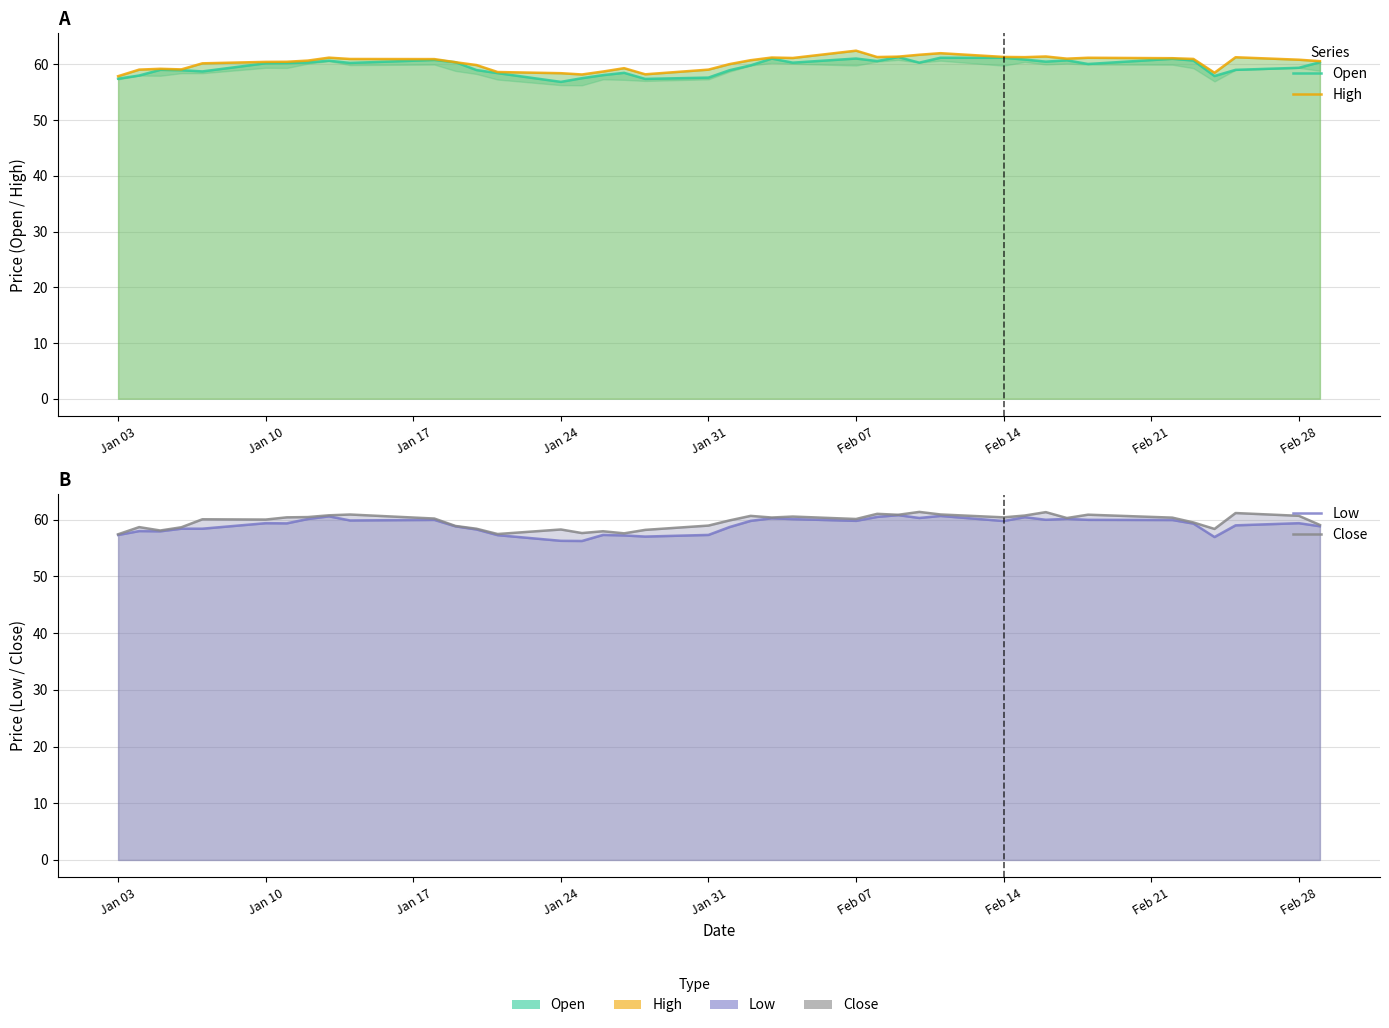

What is the difference between the second highest and minimum values in the Close series?

3.9